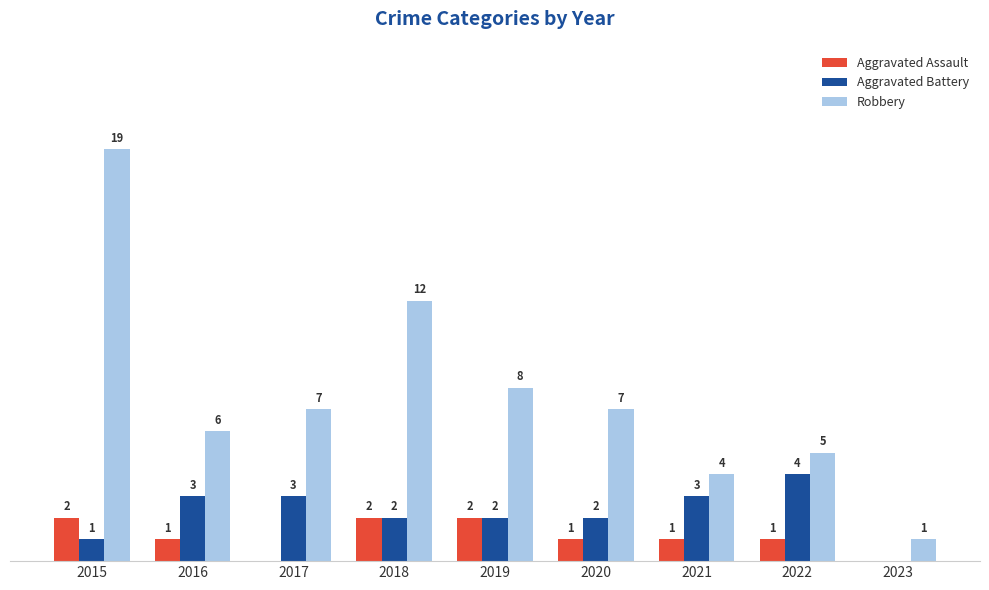

Are the bars horizontal?

No